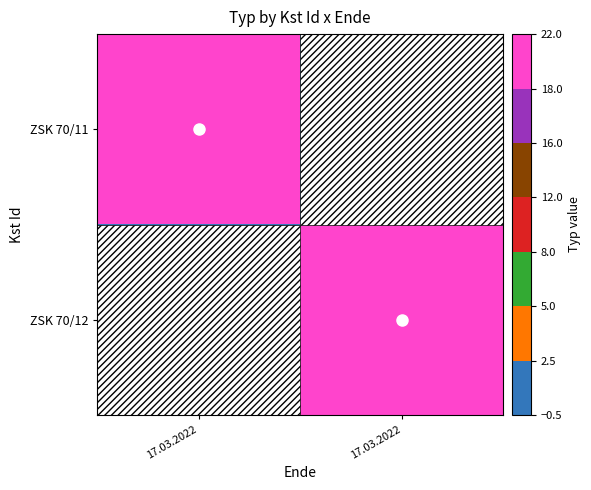

At 17.03.2022, list the series in order from smallest to largest.

ZSK 70/12, ZSK 70/11